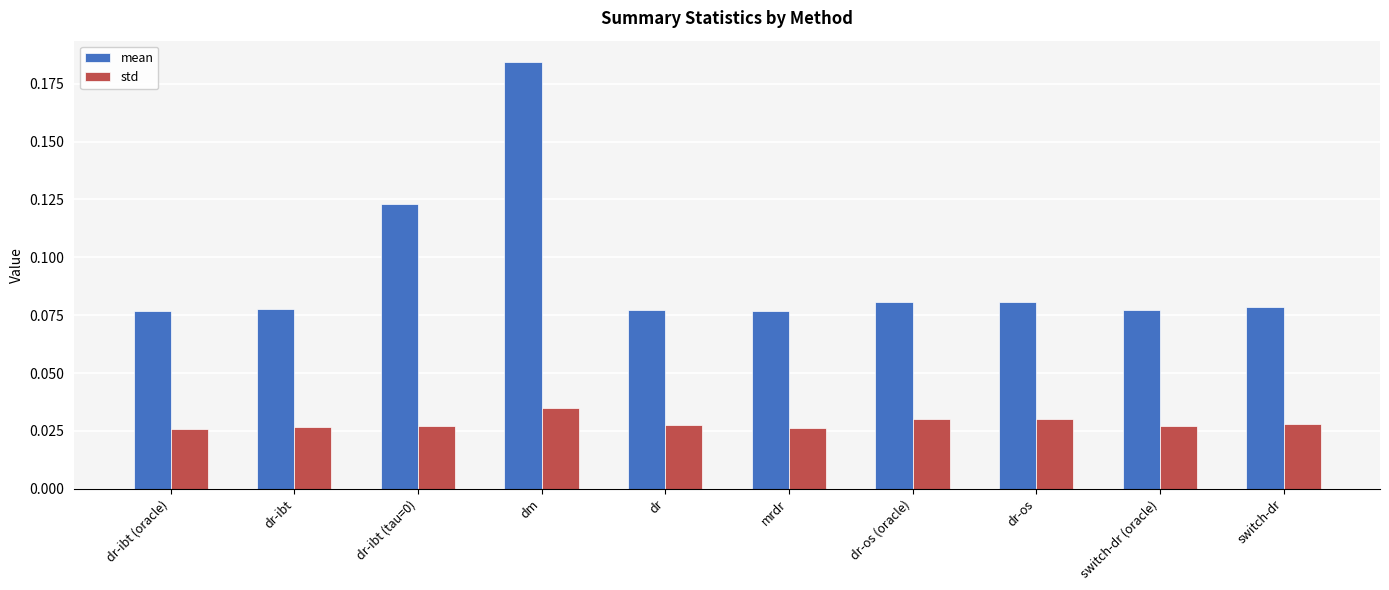

What is the label of the 10th bar from the left?

switch-dr